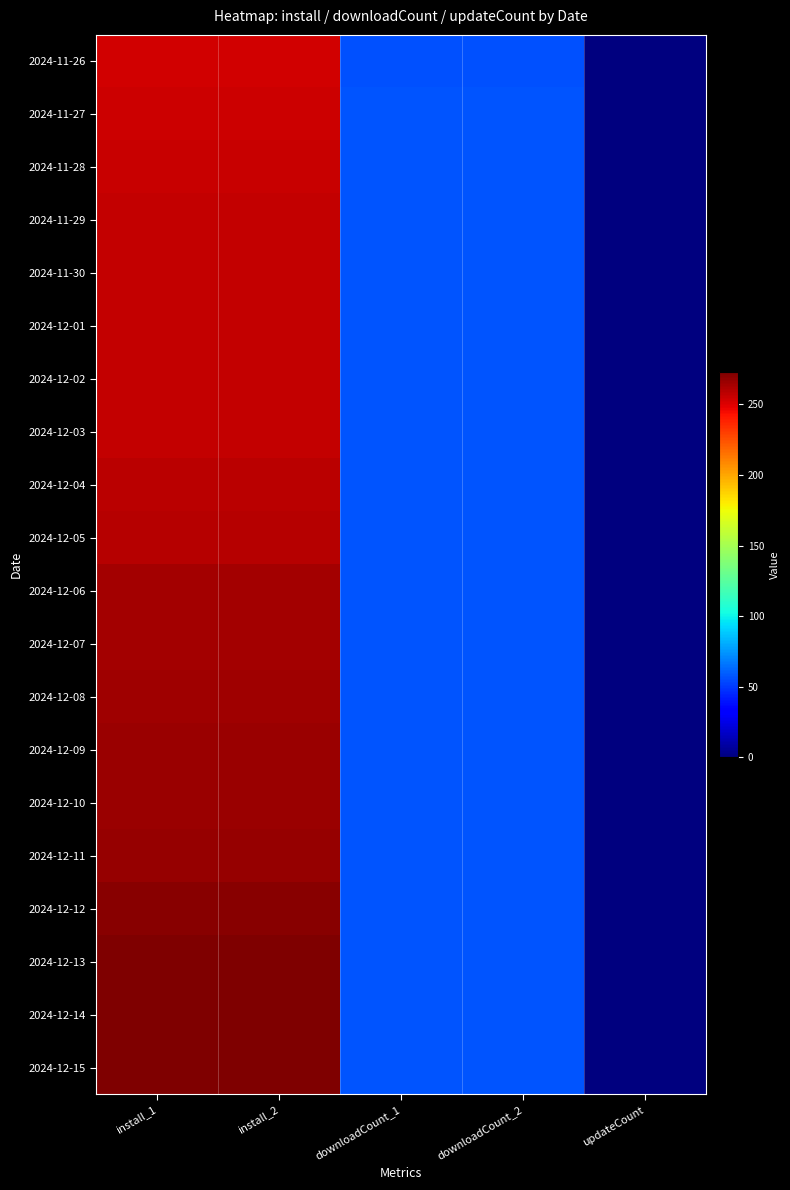

At which category is the sum across all series the highest?

install_1